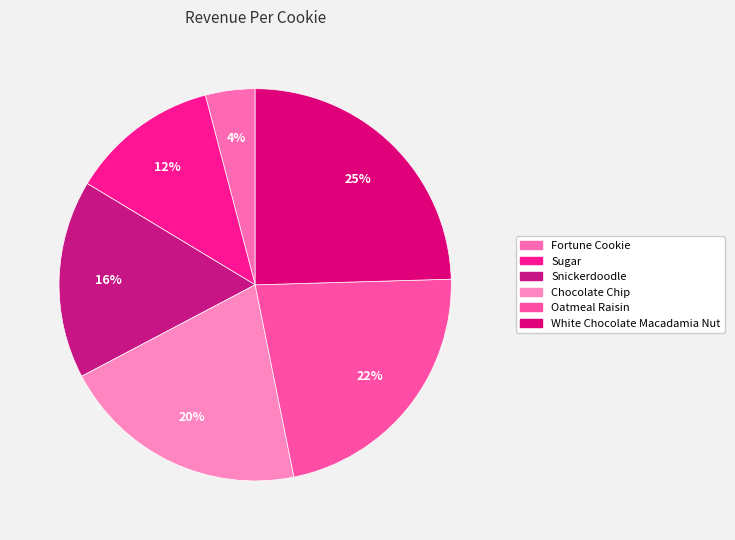

To the nearest percent, what is the average slice percentage?

17%